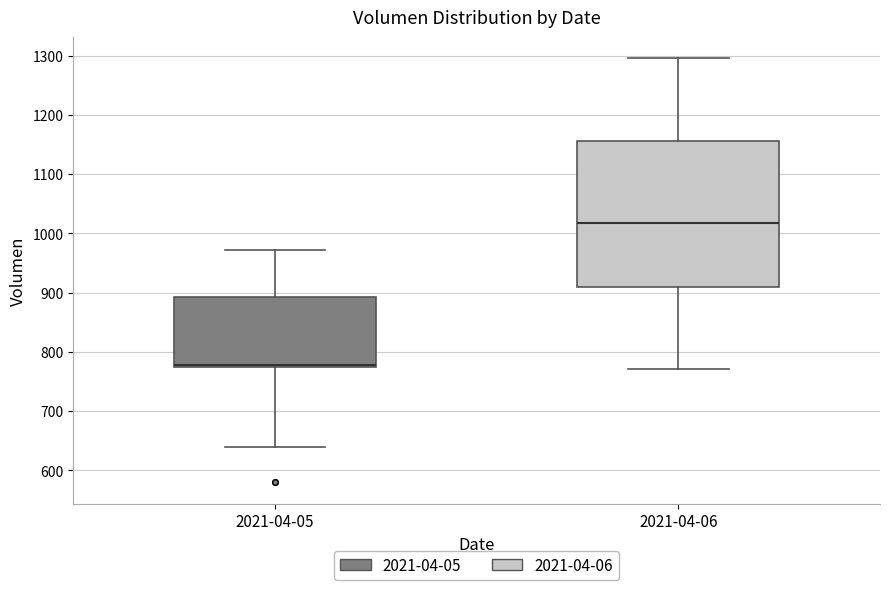

Where does the median line of the box for 2021-04-06 sit on the y-axis? The values are not printed on the chart, so give them approximately, as read against the axis.

1020